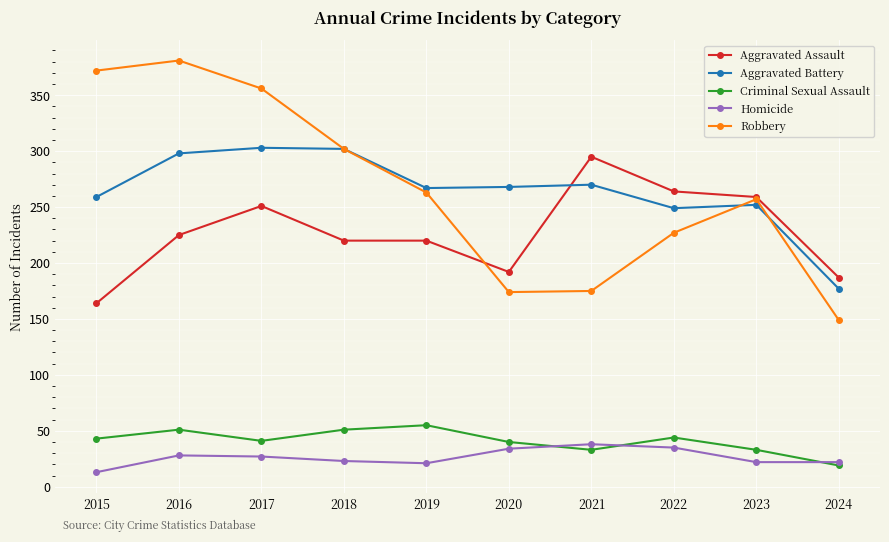

Is this an area chart (filled region under the line)?

No